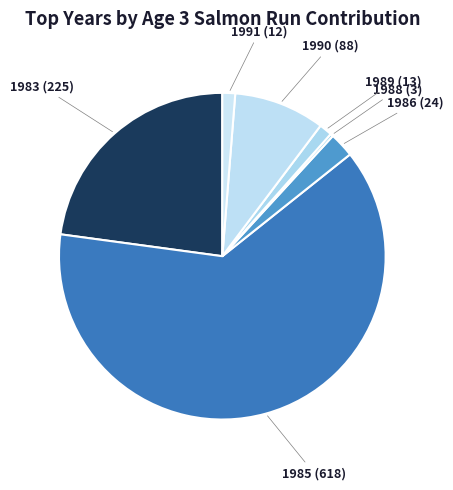

Is the sum of 1989 and 1991 greater than half?

No